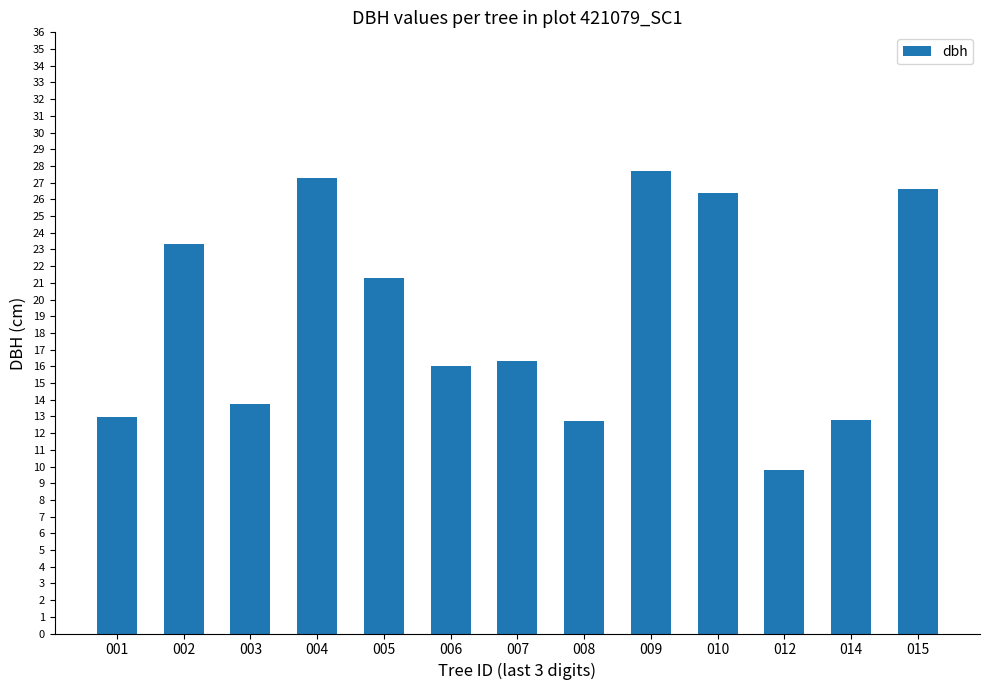

What is the greatest value displayed?

27.7